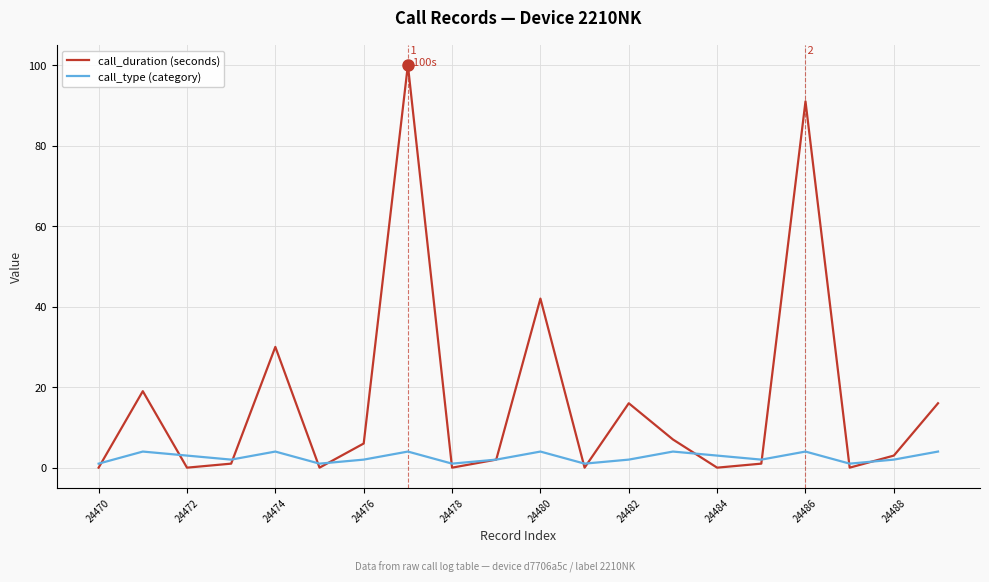

List the series in order of their peak value, lowest first.

call_type (category), call_duration (seconds)